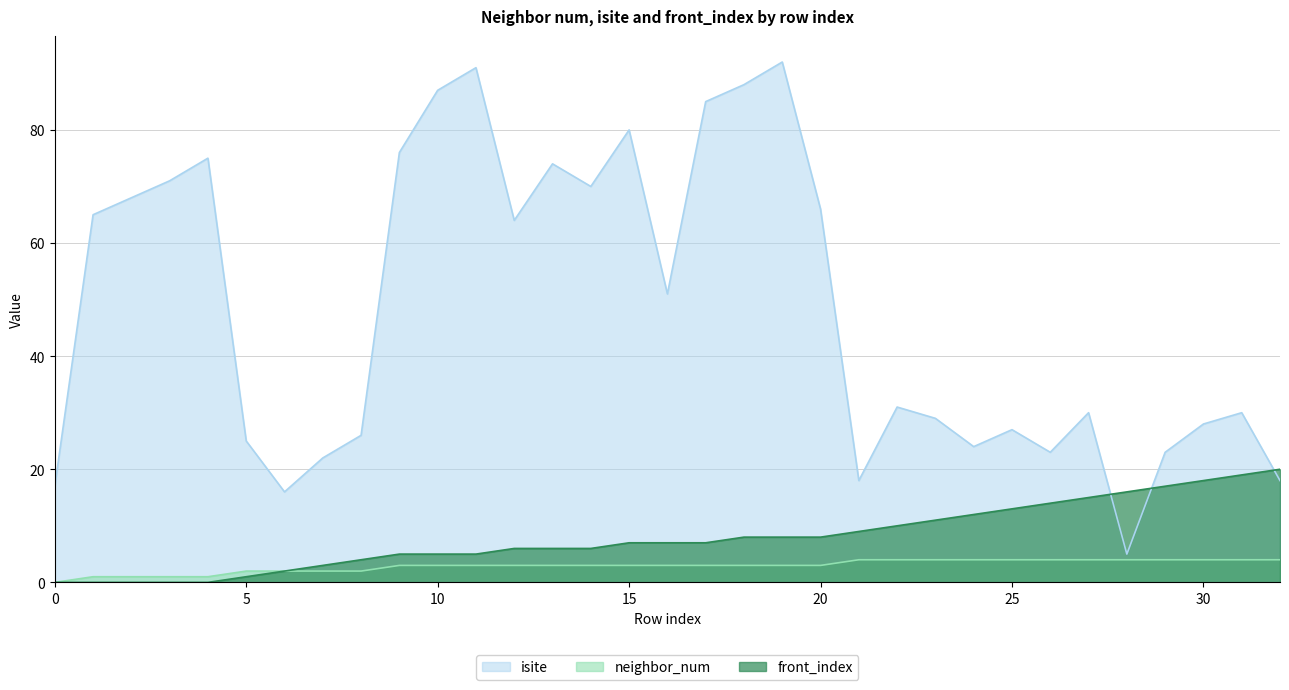

Which series ends up on top after the final intersection of isite and front_index?

front_index